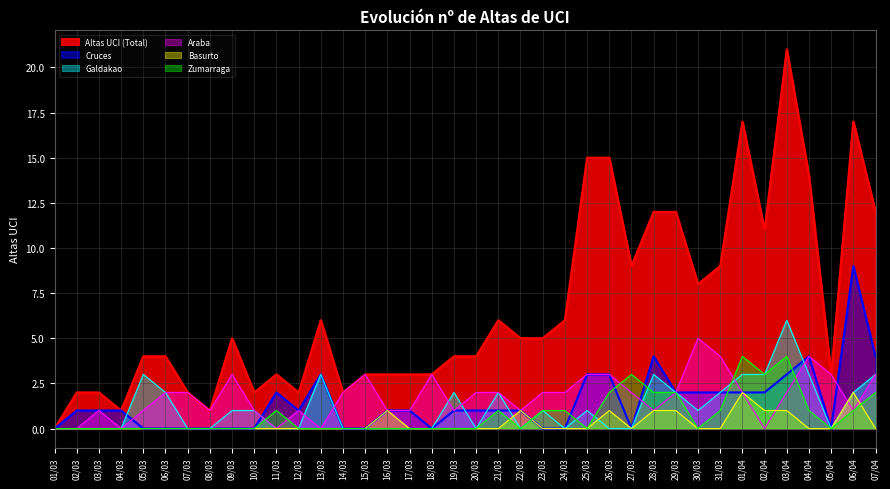

What is the sum of all Zumarraga values?

29